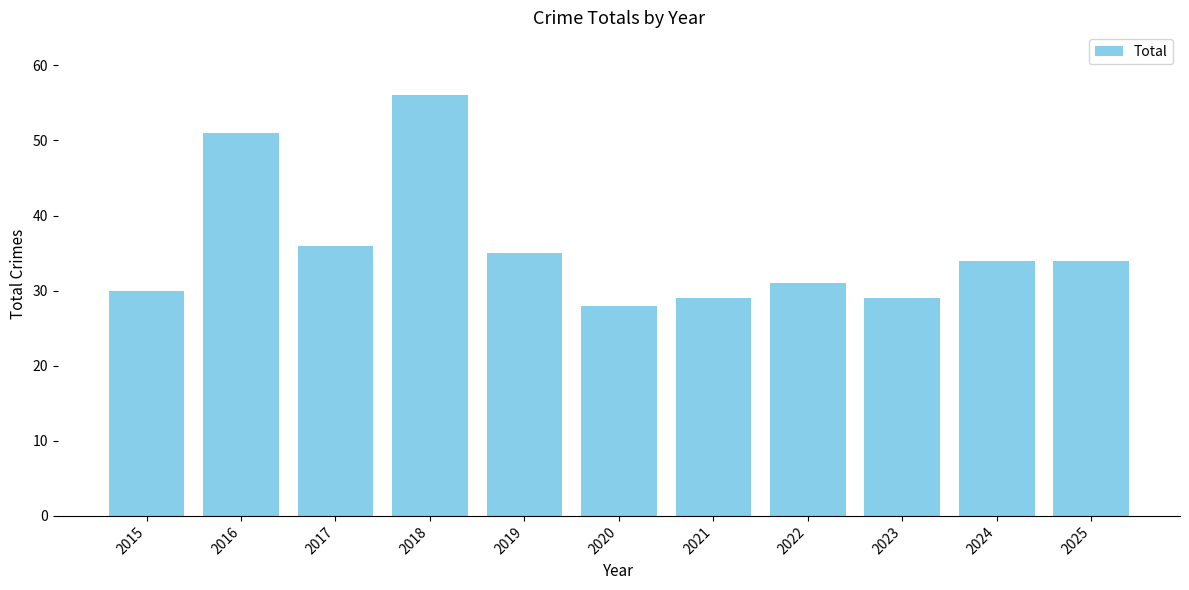

What is the change in value from 2016 to 2024?

-17